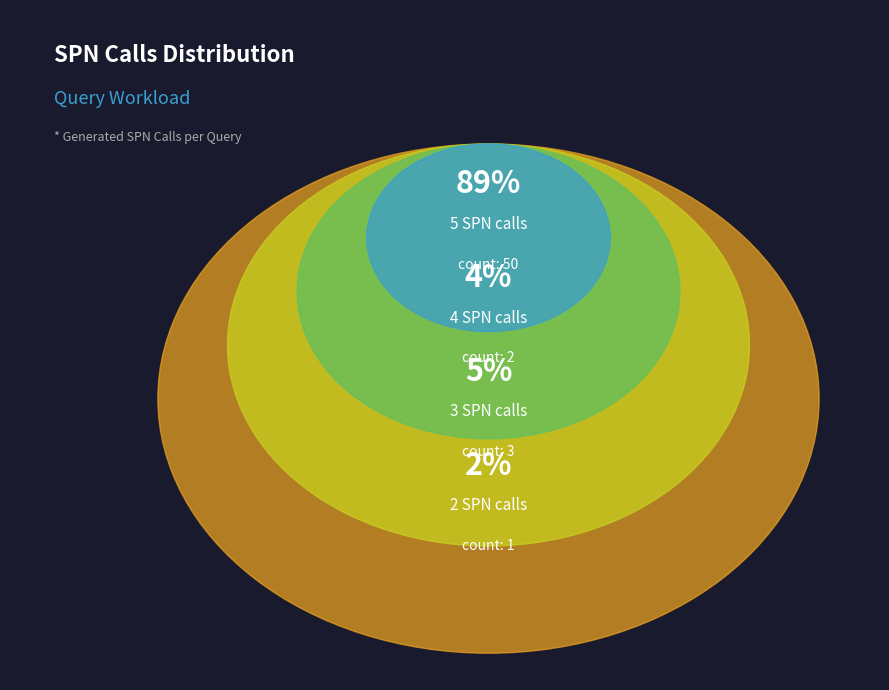

Is it true that 4 SPN calls is 35% of the pie?

False